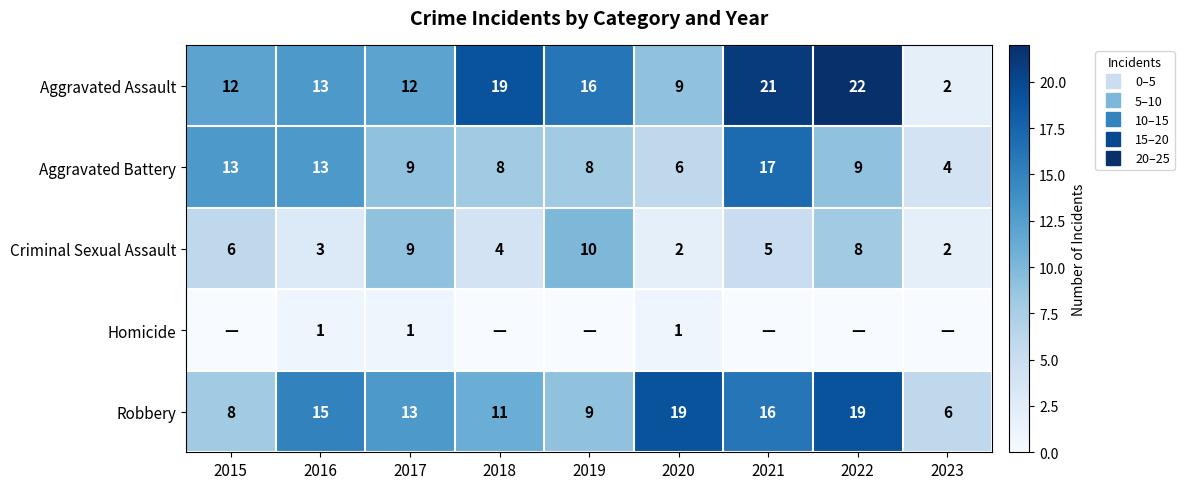

Which series has the largest range (max minus min)?

Aggravated Assault